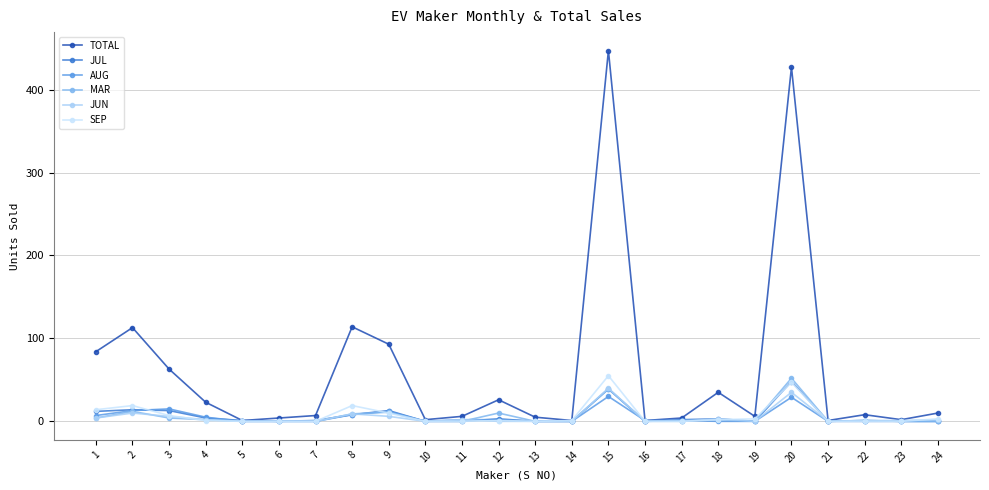

Does the chart have visible grid lines?

Yes